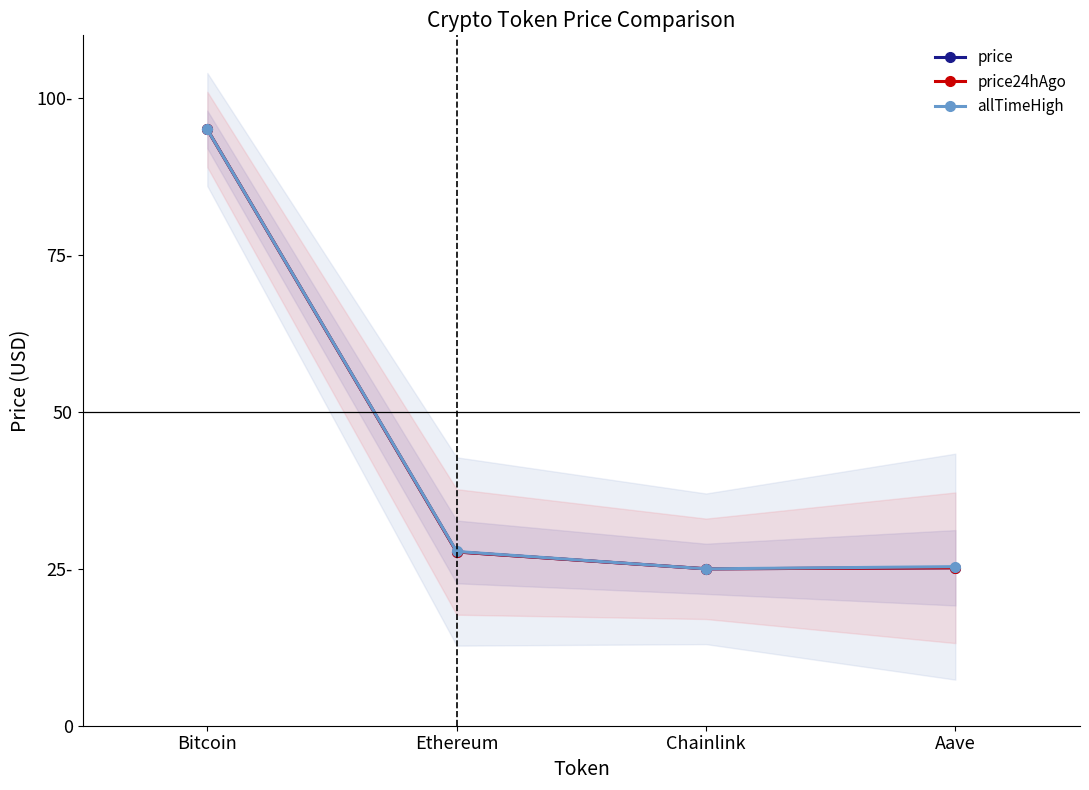

Where is price nearest to the value 59?

Ethereum